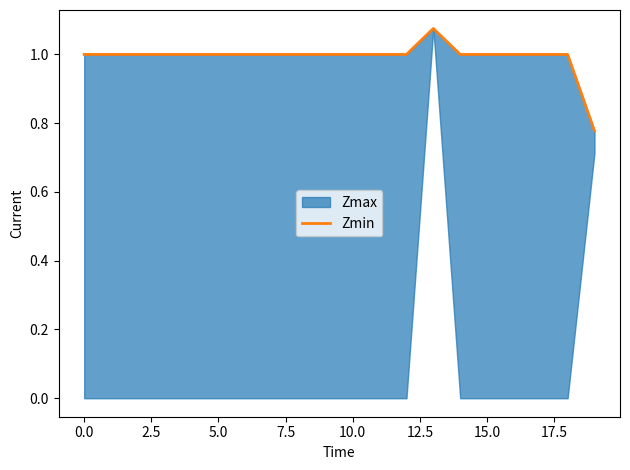

What position from the left is 12?

13